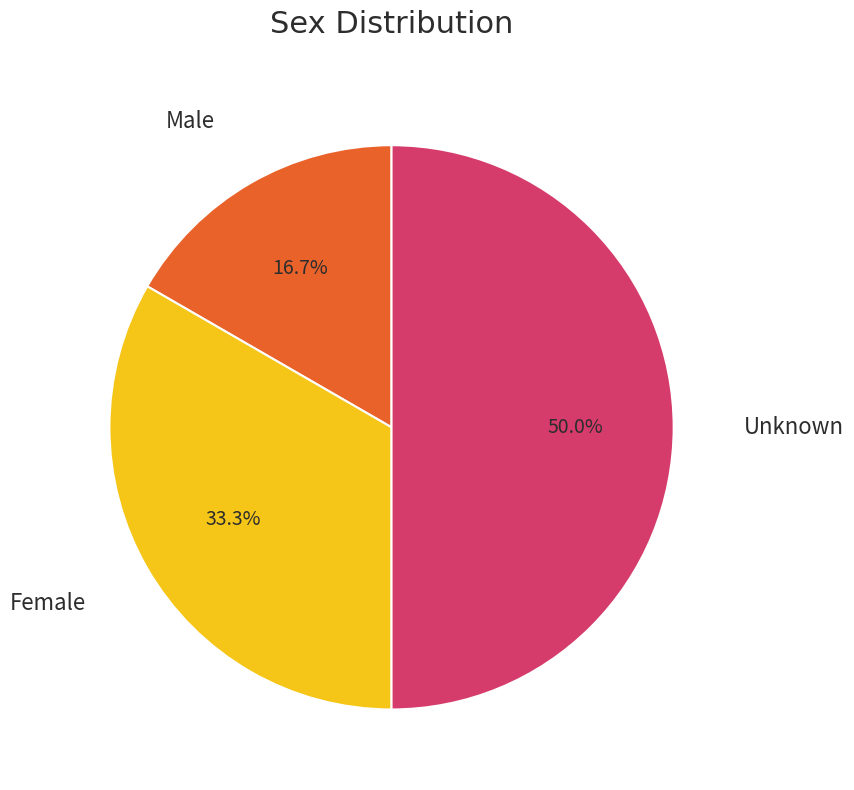

To the nearest percent, what percentage of the pie is Unknown?

50%